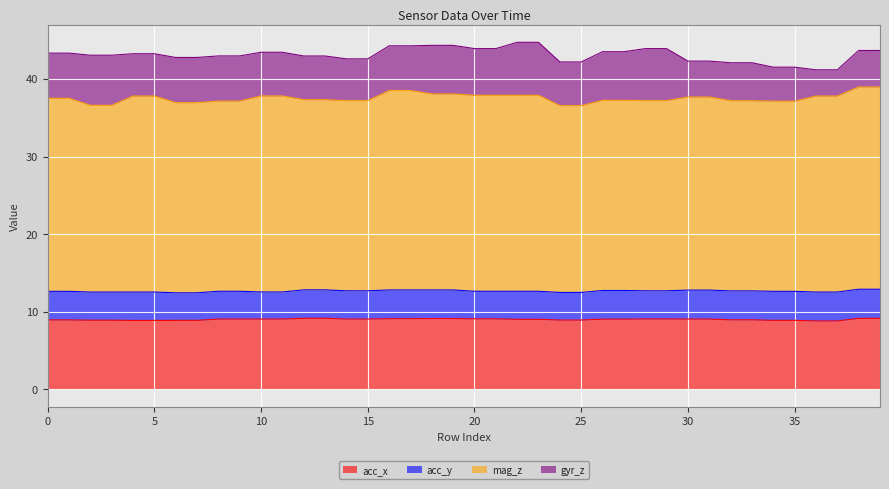

How many data points does each series have?

40